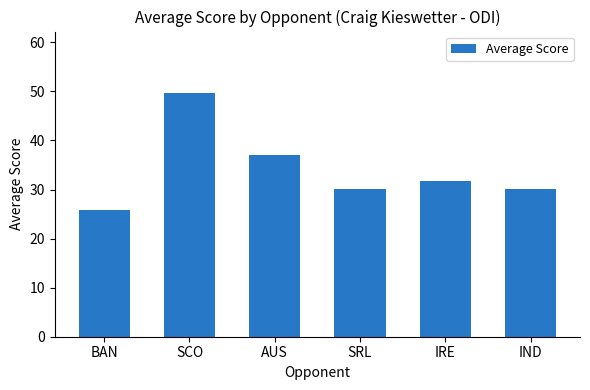

What is the ratio of the value at SRL to the value at AUS?

0.8